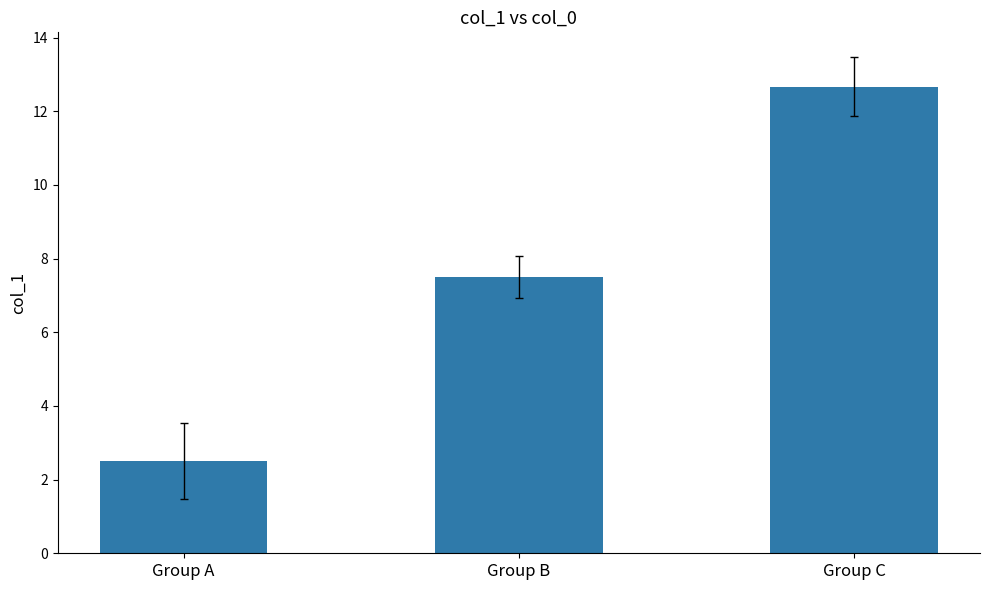

How many values are below 7?

1